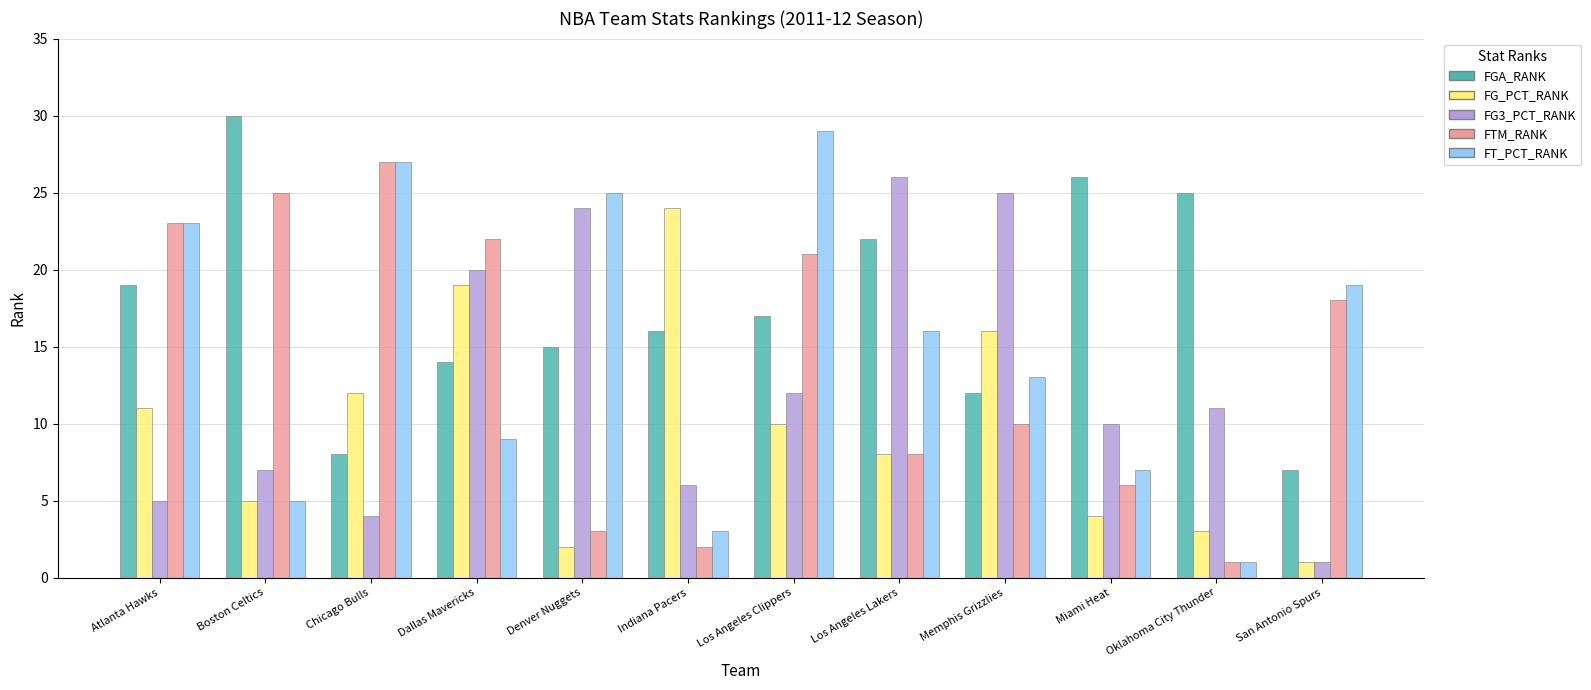

How many bars are there in each group?

5